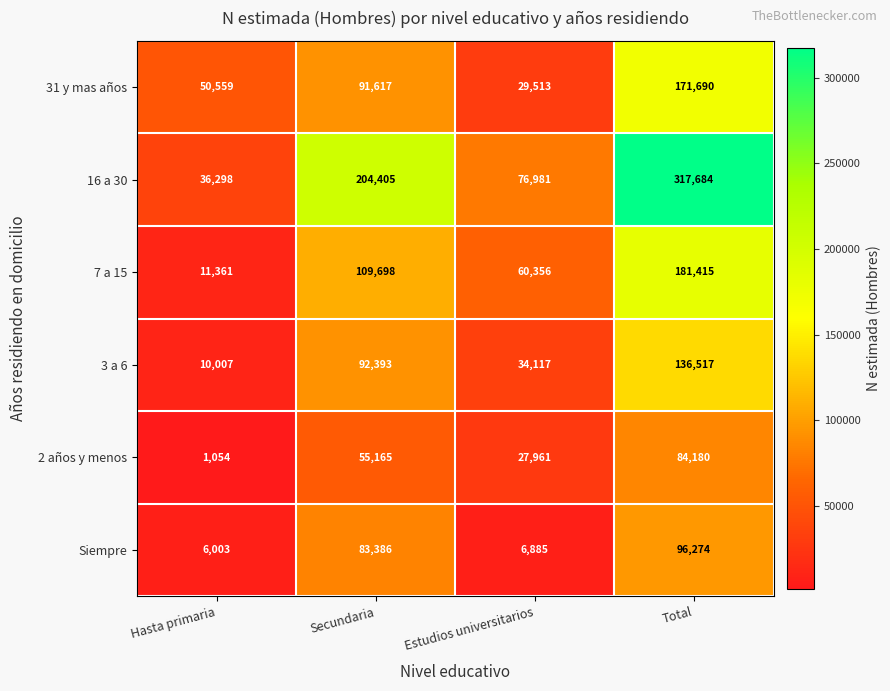

True or false: 31 y mas años has a value of 232552 at Total.

False